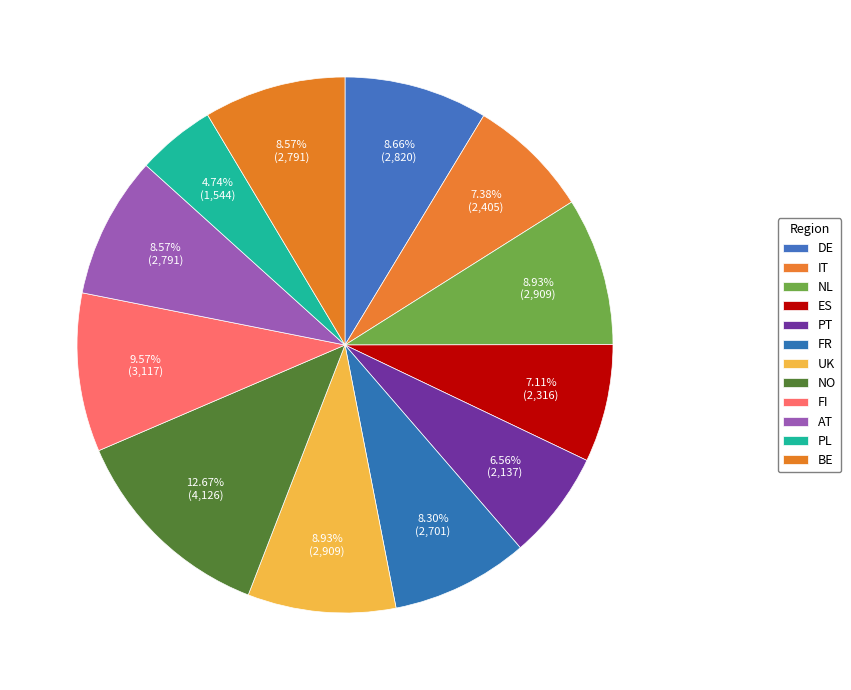

How many segments does this pie chart have?

12